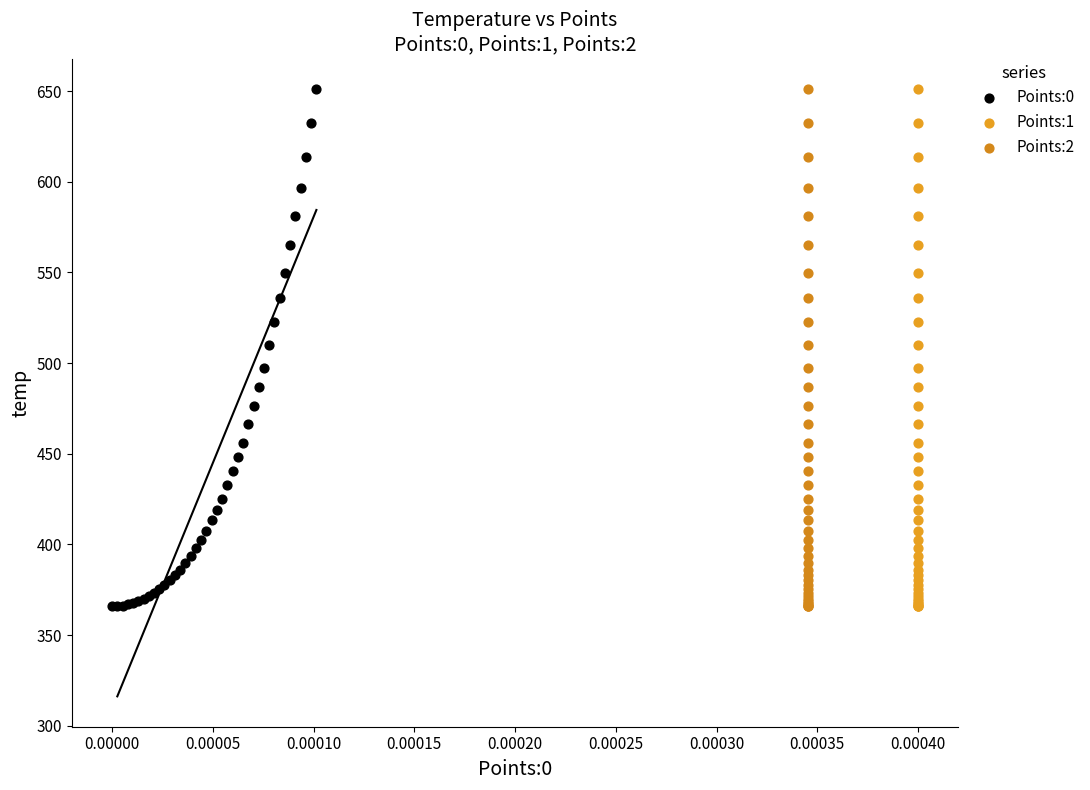

What are all the series names shown in the legend?

Points:0, Points:1, Points:2